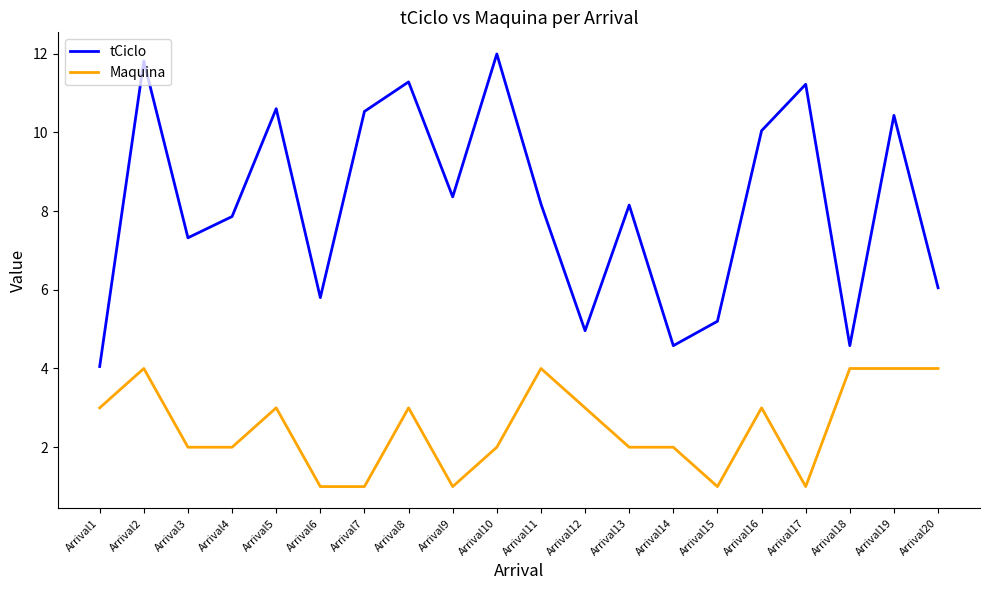

What are all the series names shown in the legend?

tCiclo, Maquina